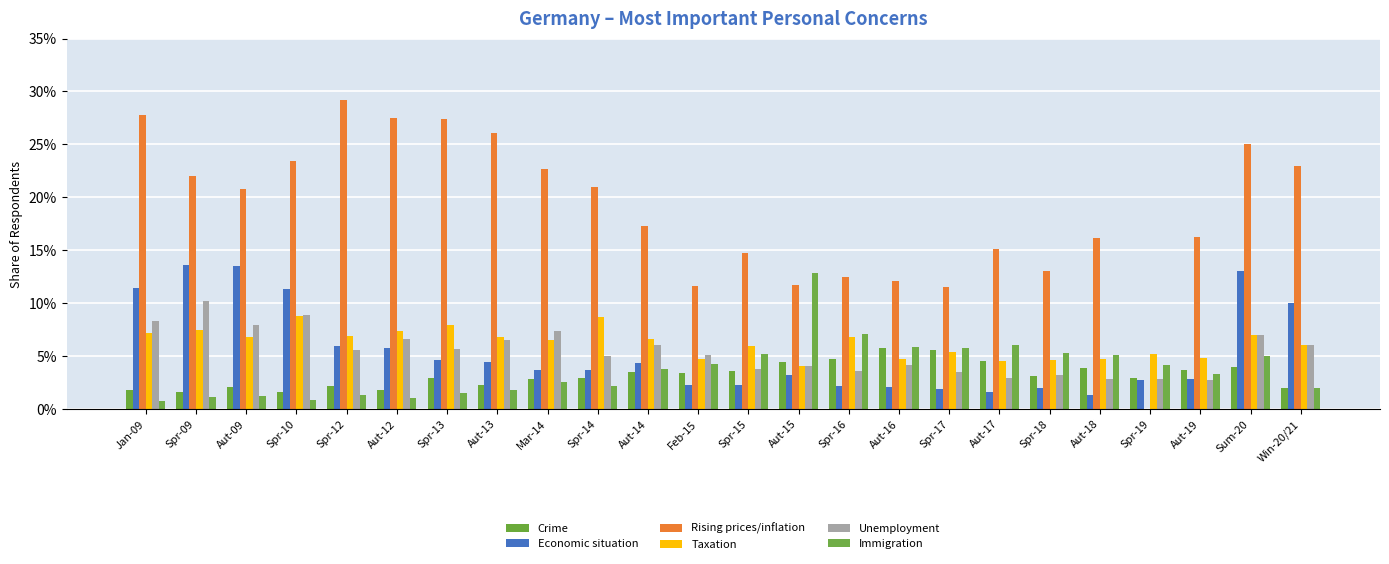

Are the bars horizontal?

No